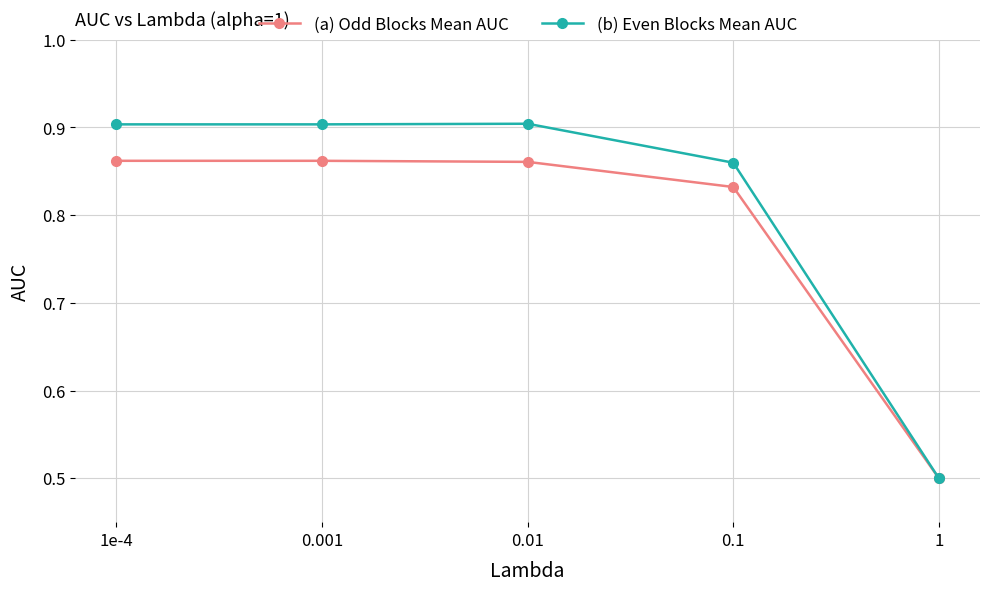

What is the difference between the maximum and minimum values in the (a) Odd Blocks Mean AUC series?

0.4